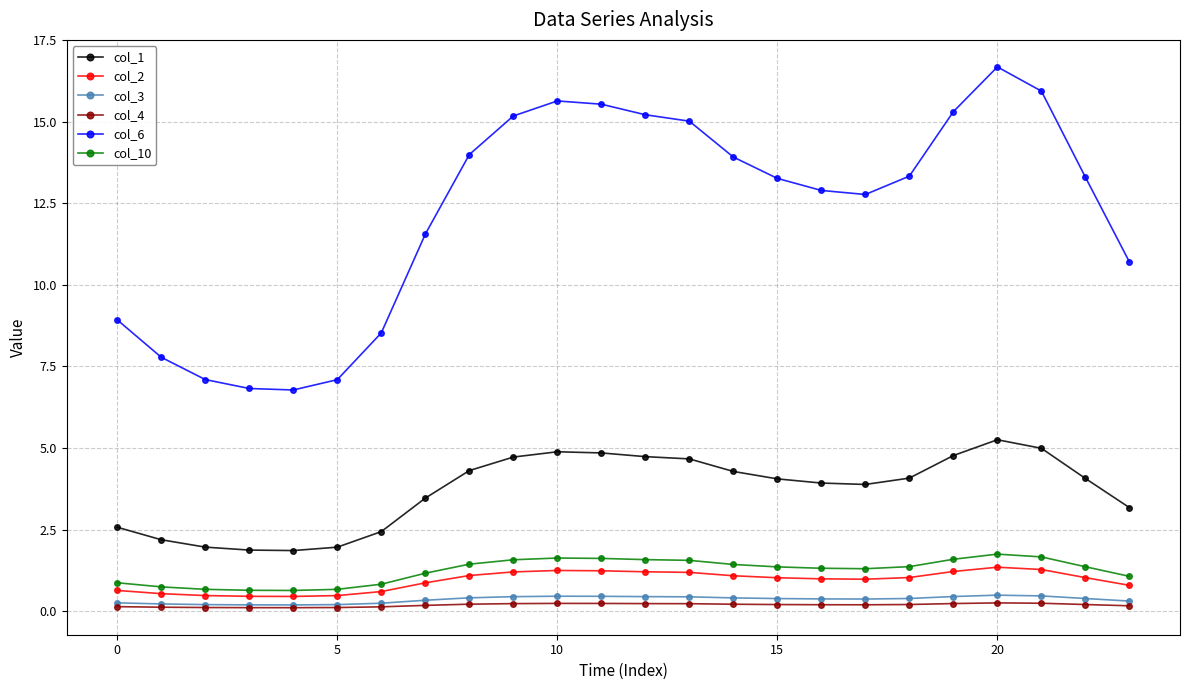

How many data points does each series have?

24